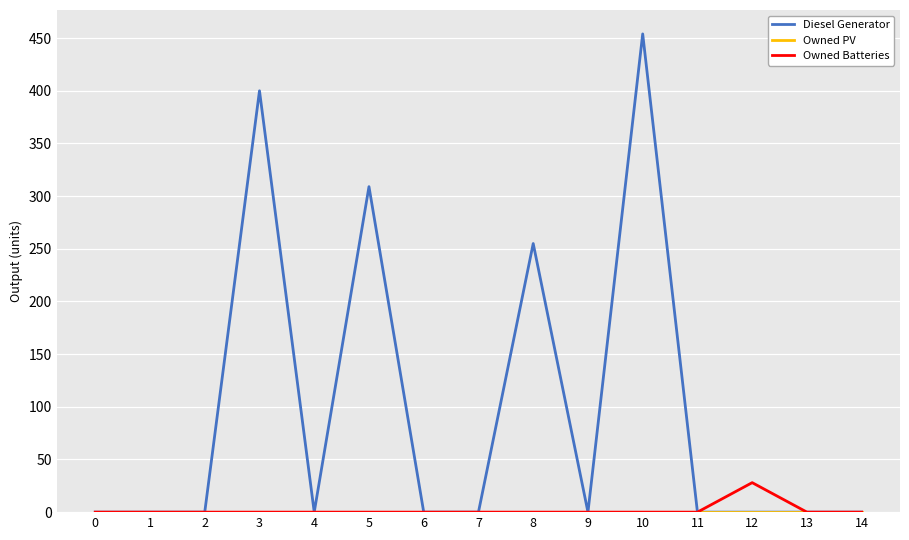

How many lines are shown in the chart?

3